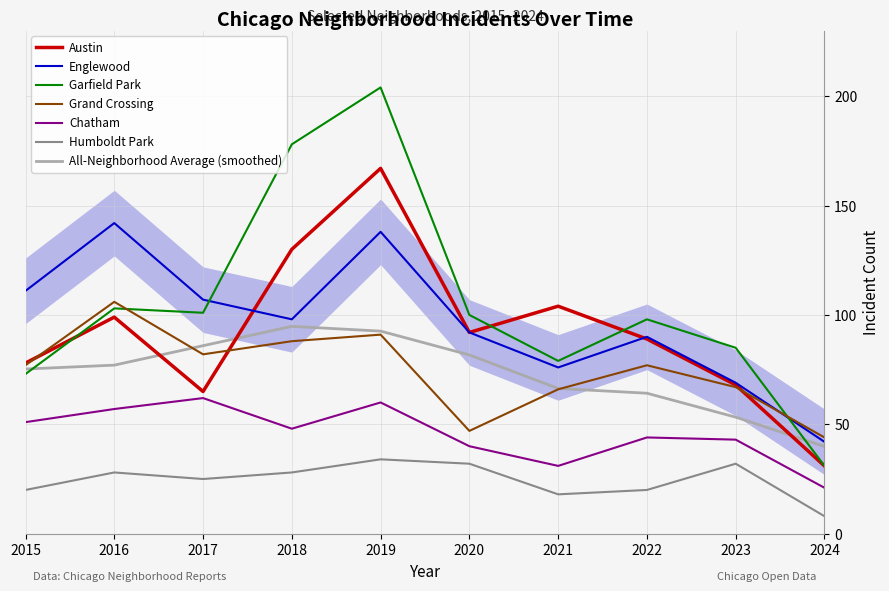

At which category does Austin reach its first local valley?

2017